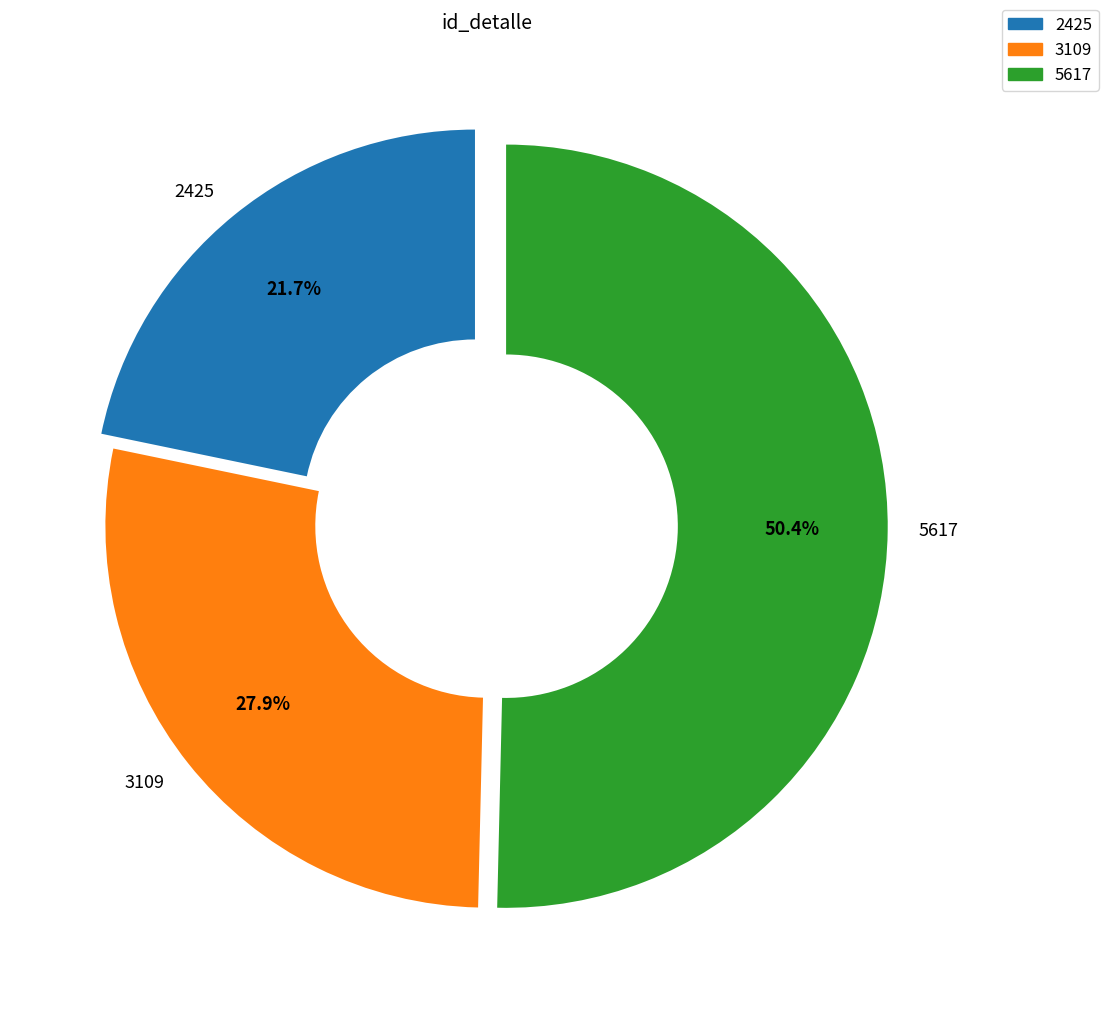

To the nearest percent, what percentage of the pie is 5617?

50%